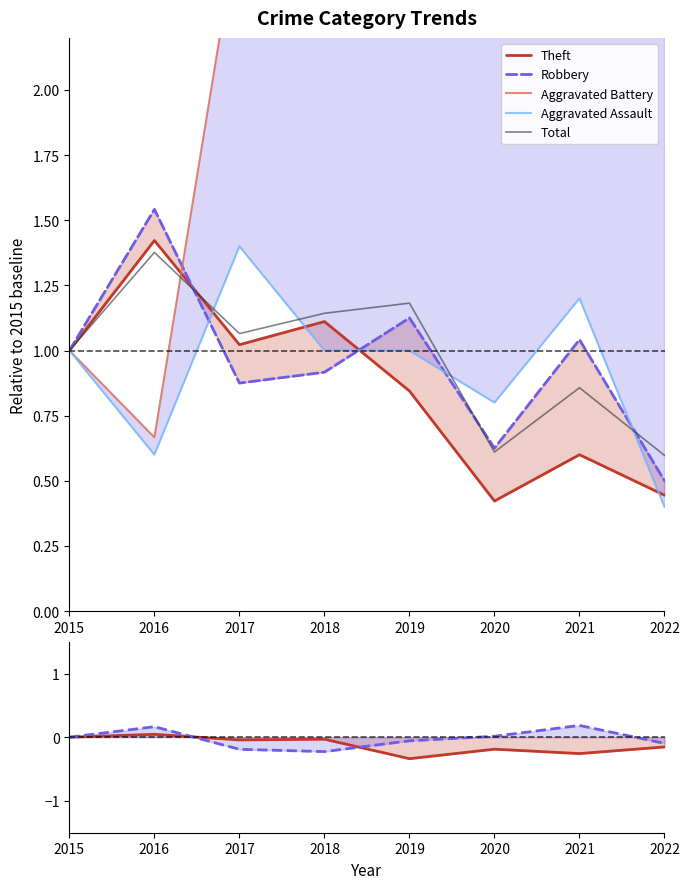

At which category is the sum across all series the highest?

2019